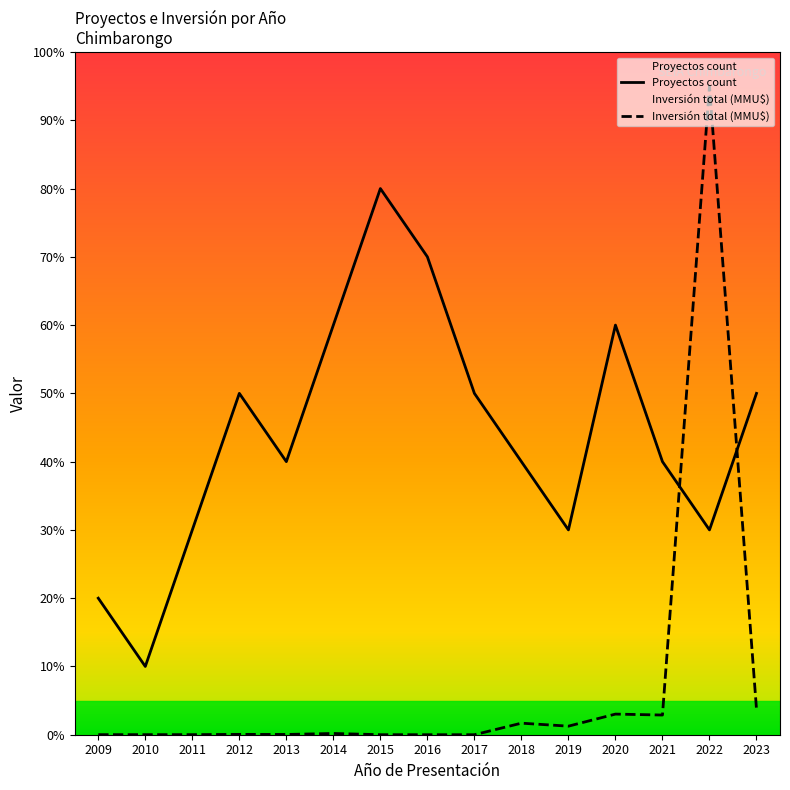

What is the difference between the highest and lowest values at 2010?

10.0